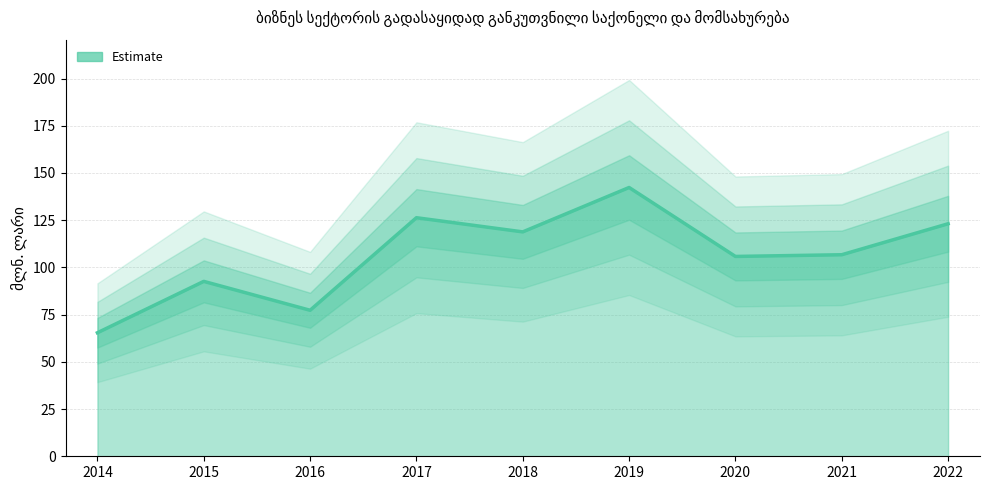

True or false: the data shows 123.1 at 2022.

True